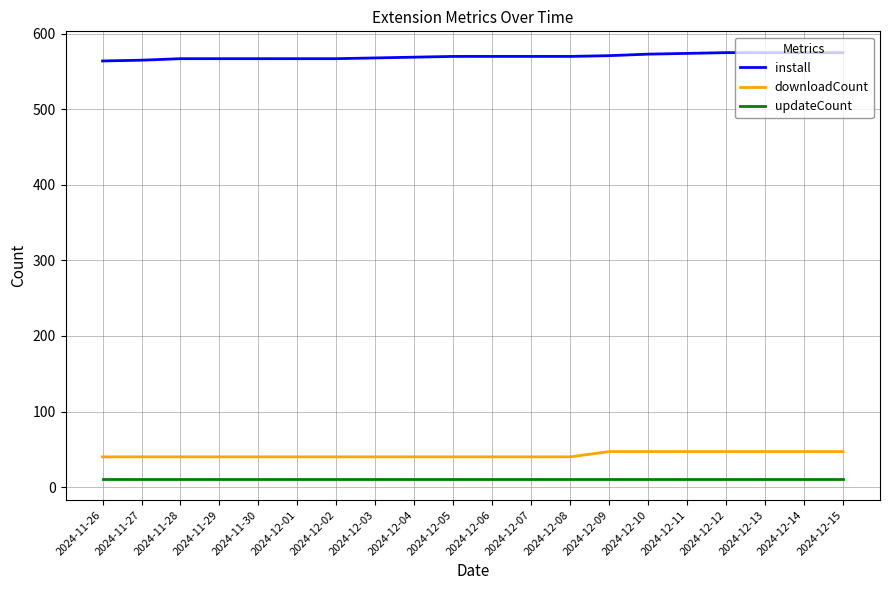

At how many categories does at least one series exceed 281?

20